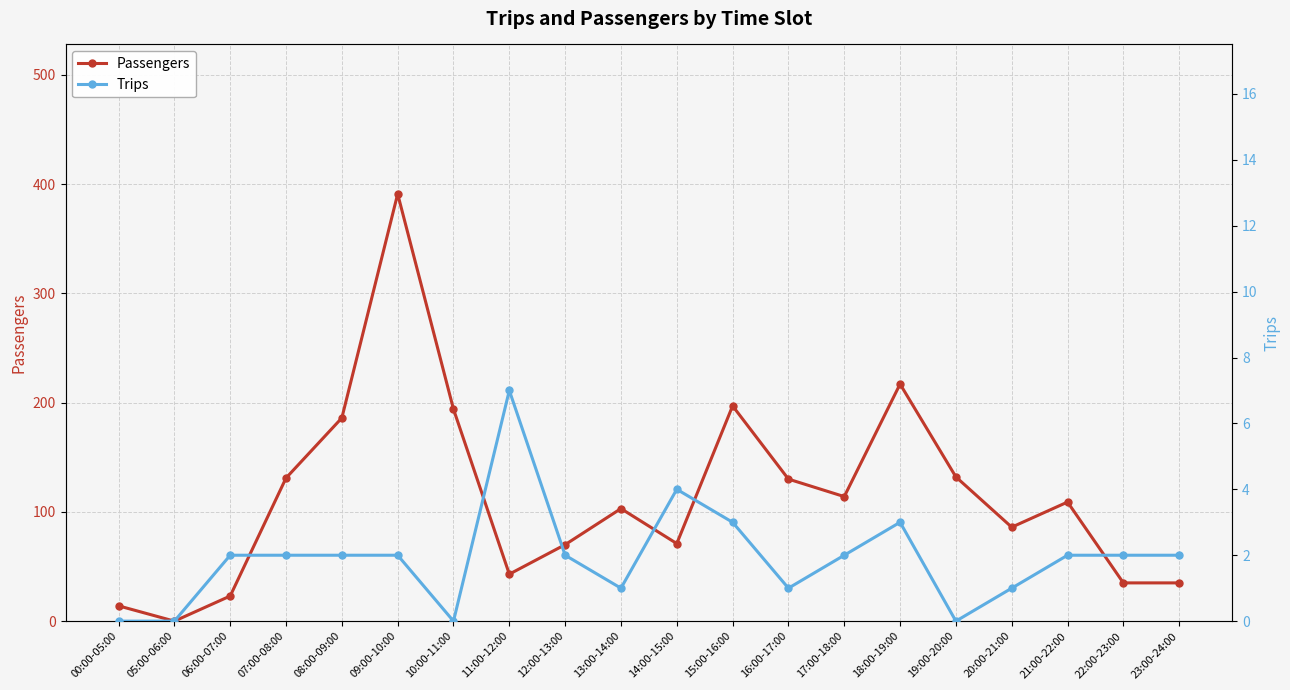

Which series has the largest range (max minus min)?

Passengers